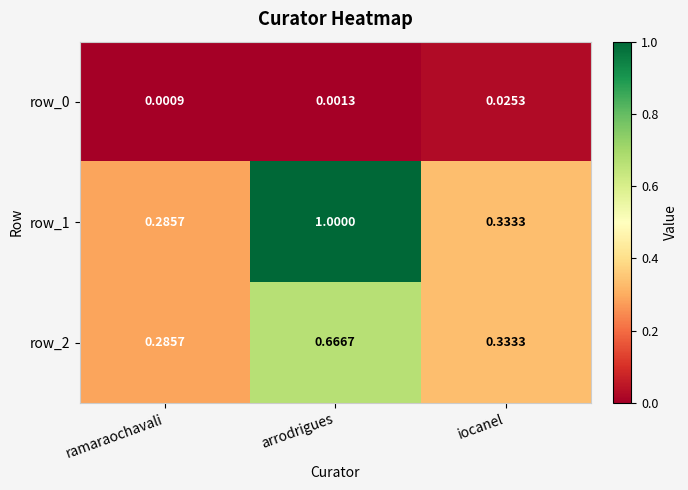

Which category has the highest value across all series?

arrodrigues